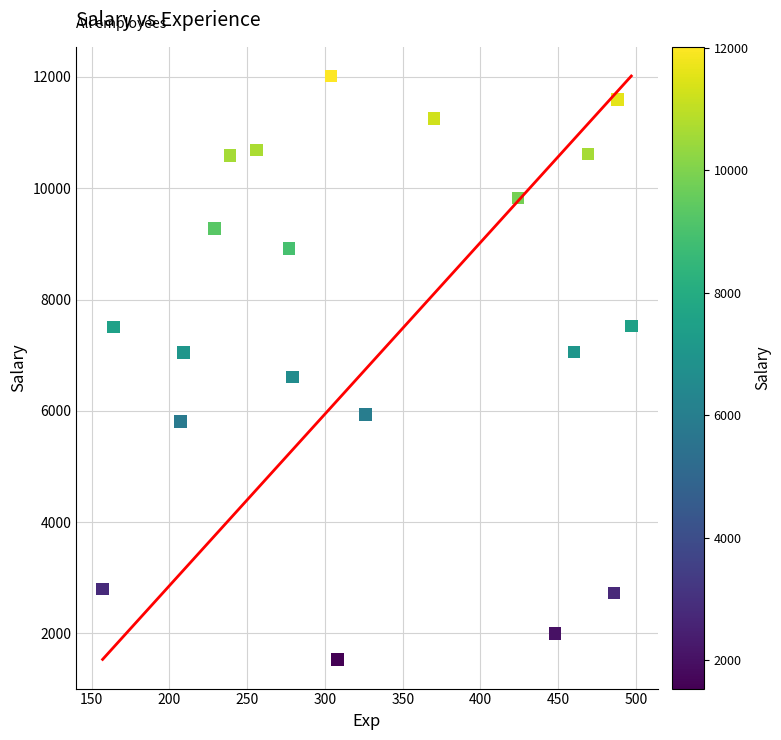

What is the range of Y values (max minus min)?

10484